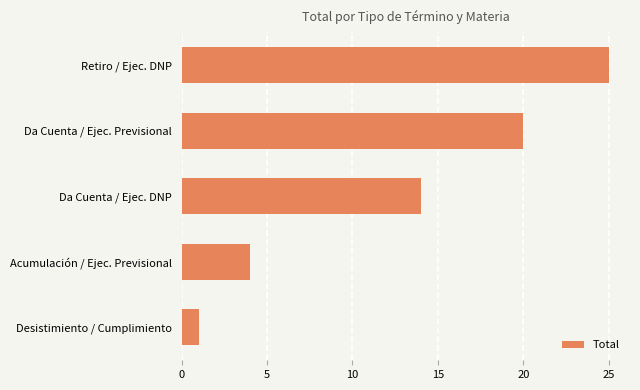

Rank the categories by value from lowest to highest.

Desistimiento / Cumplimiento, Acumulación / Ejec. Previsional, Da Cuenta / Ejec. DNP, Da Cuenta / Ejec. Previsional, Retiro / Ejec. DNP